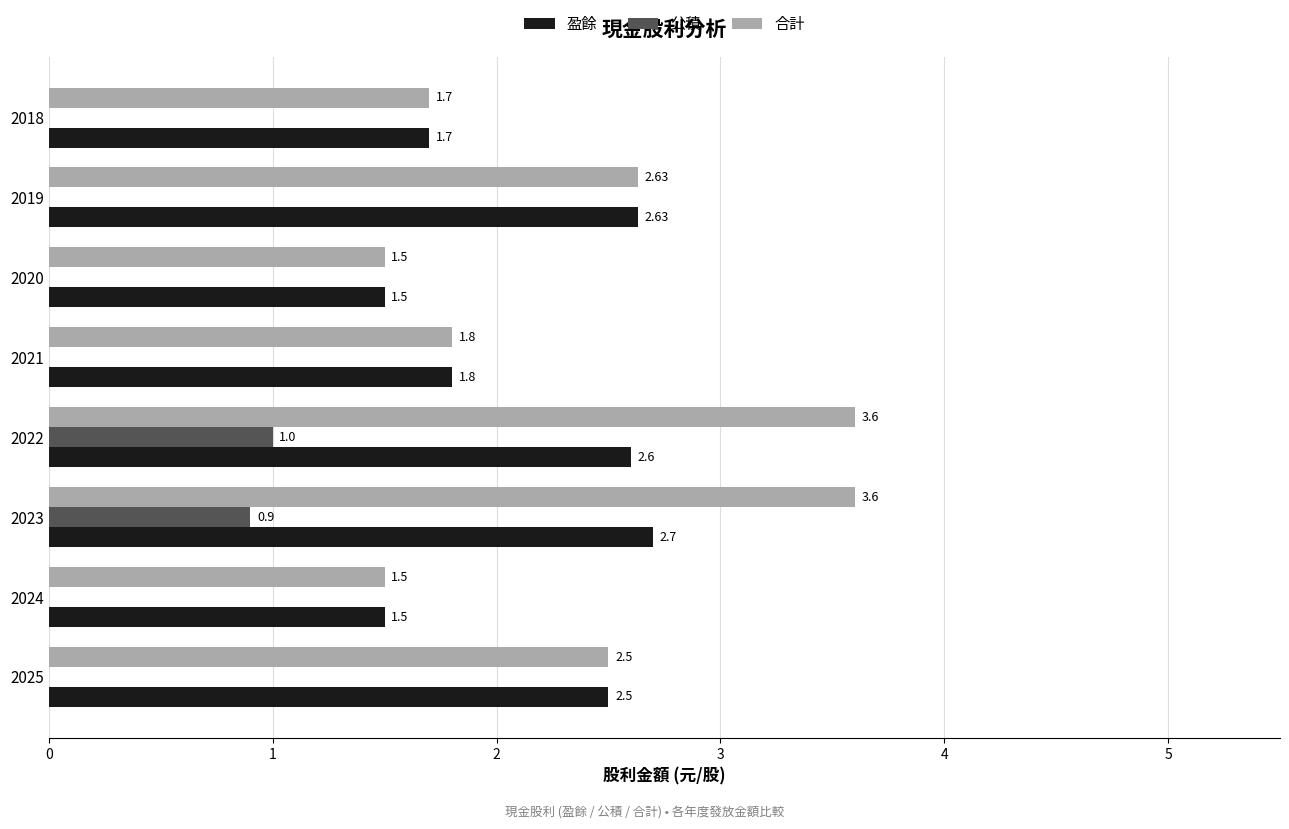

How many 合計 values are between 1 and 3?

6